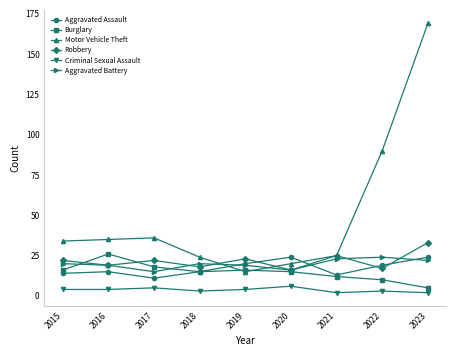

True or false: Criminal Sexual Assault and Aggravated Battery cross at least once.

False